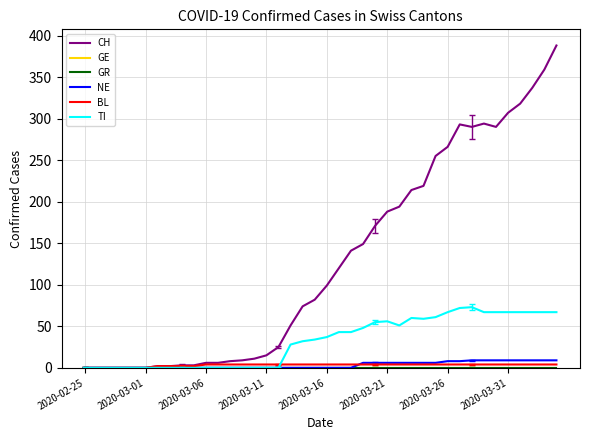

Does the chart display data point markers on the line(s)?

No